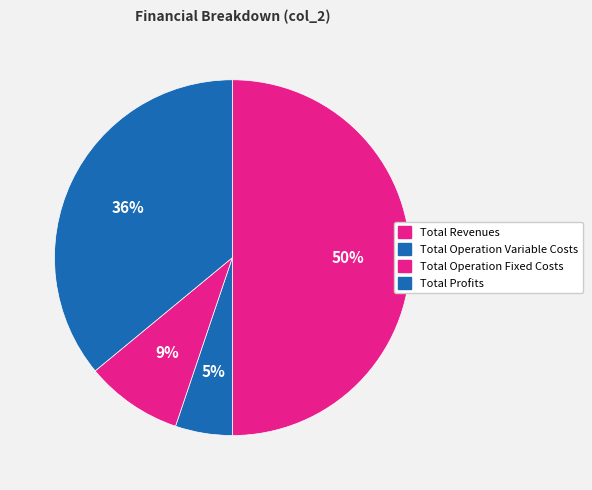

To the nearest percent, what is the combined percentage of Total Revenues and Total Profits?

86%